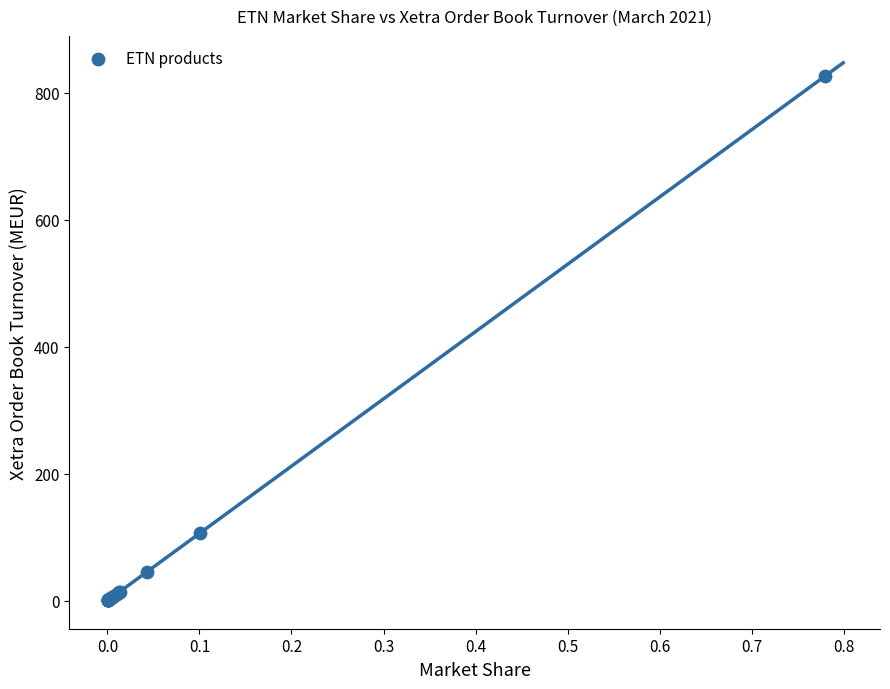

What Y value in the scatter plot is closest to 413?

106.9